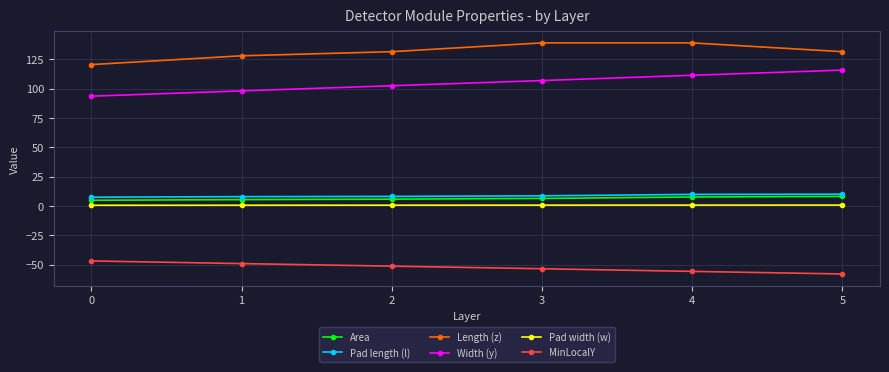

How many lines are shown in the chart?

6